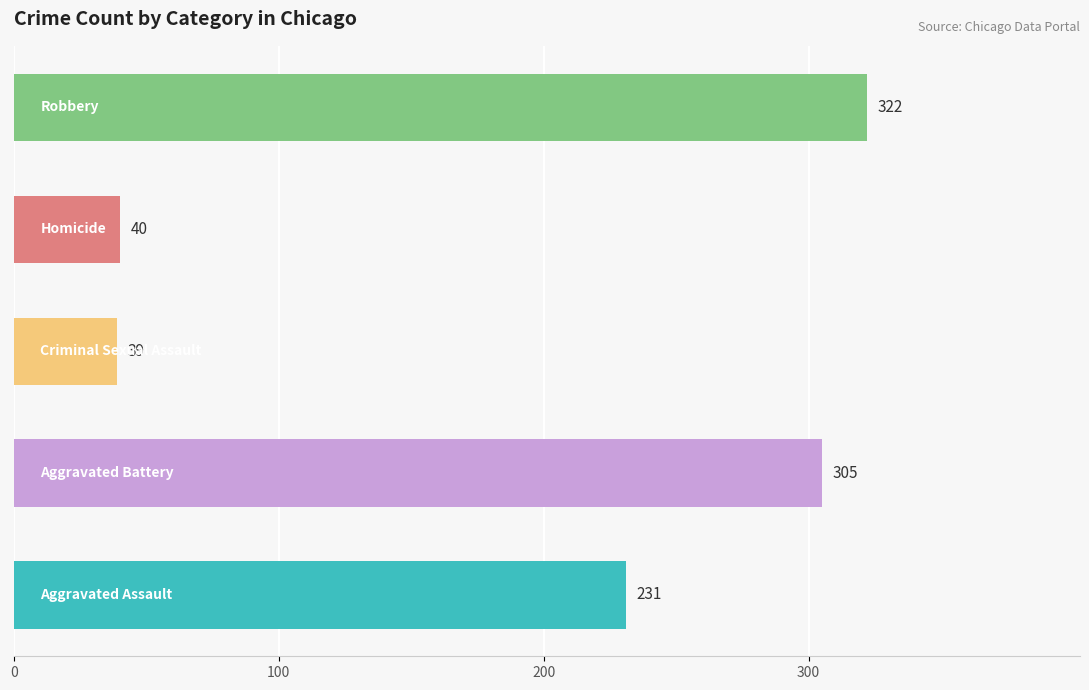

True or false: Aggravated Battery has a value of 542 at 2016.

False